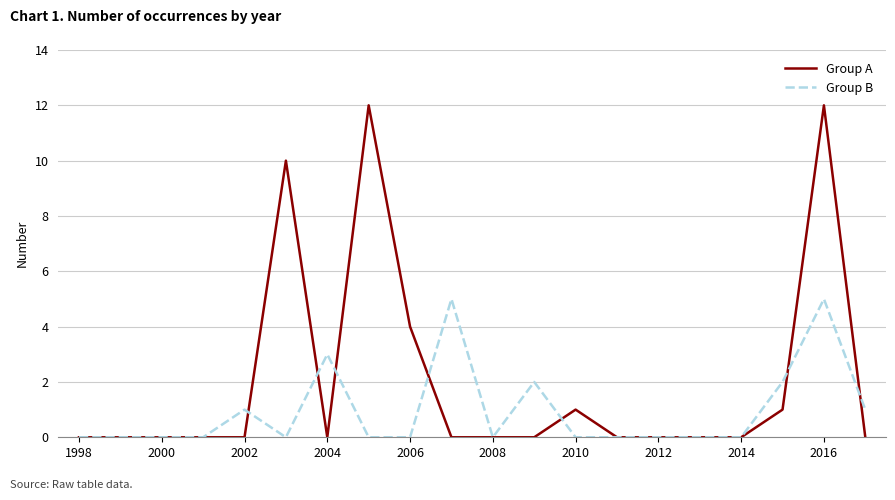

What are all the series names shown in the legend?

Group A, Group B